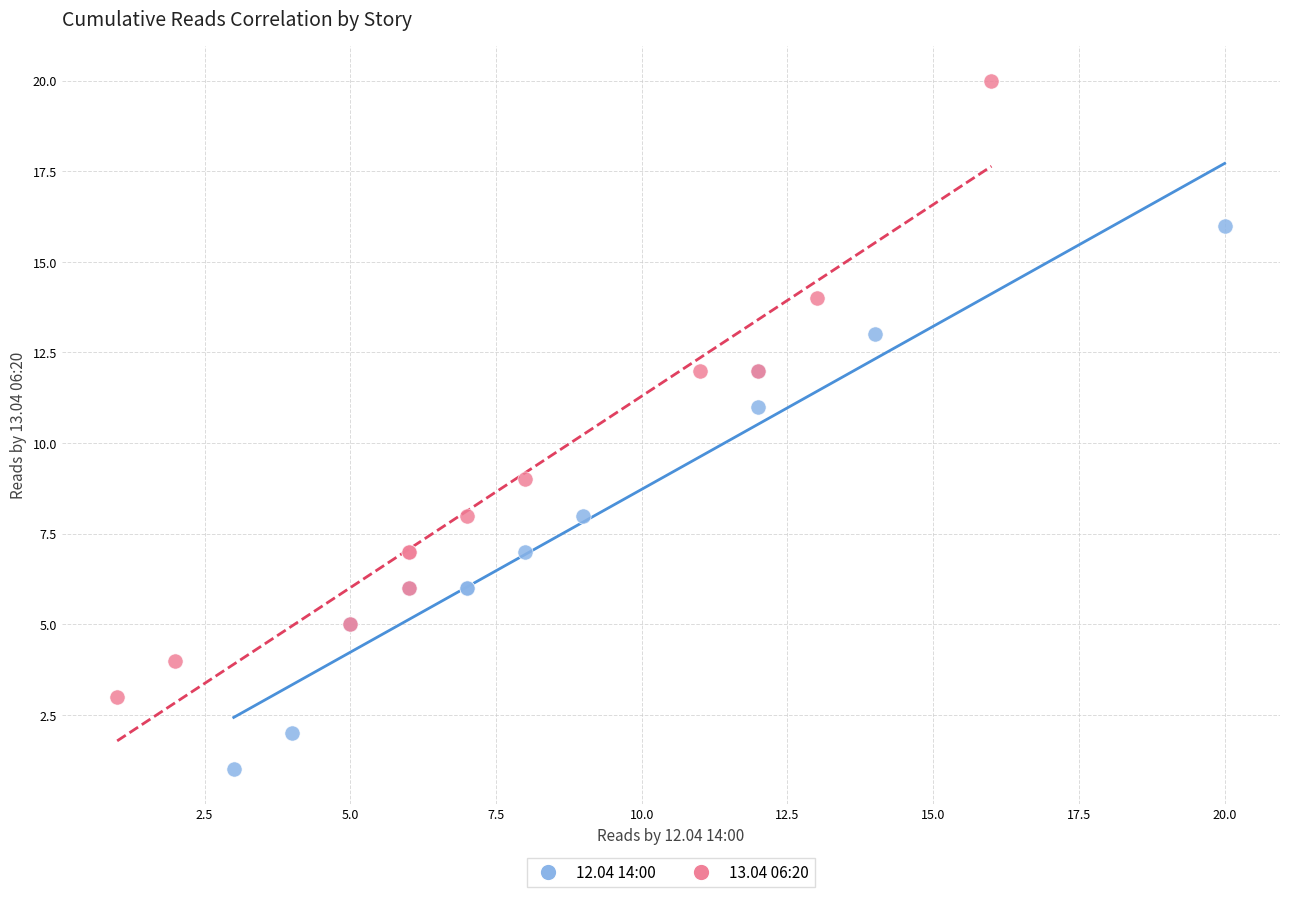

Which series has the largest Y range (max minus min)?

13.04 06:20